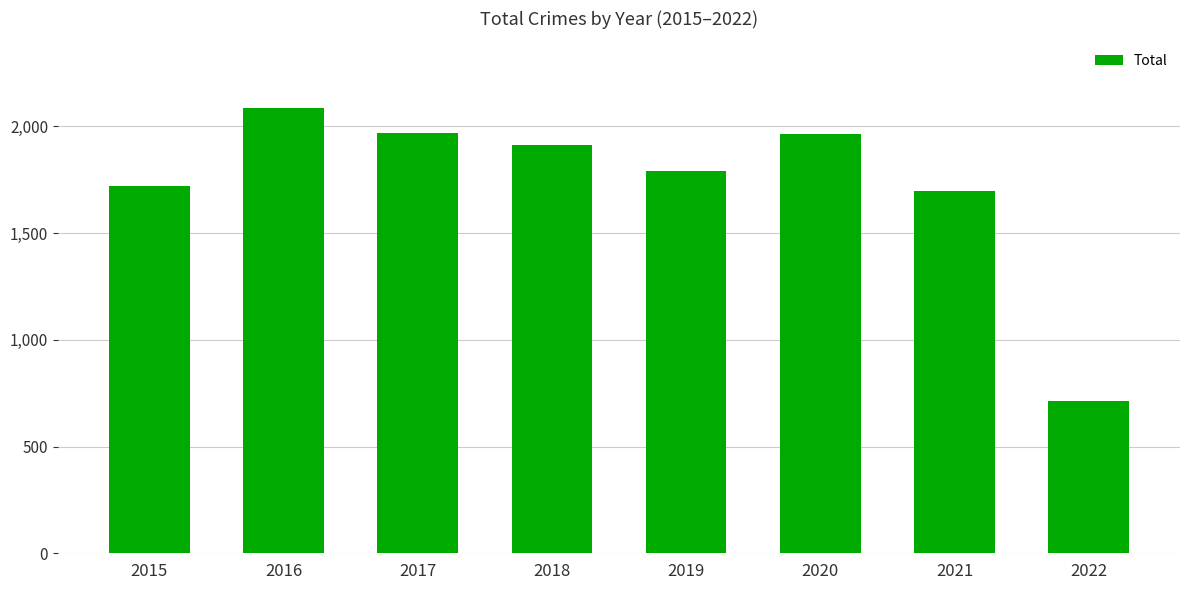

The chart shows a value of 2646 at 2021. True or false?

False